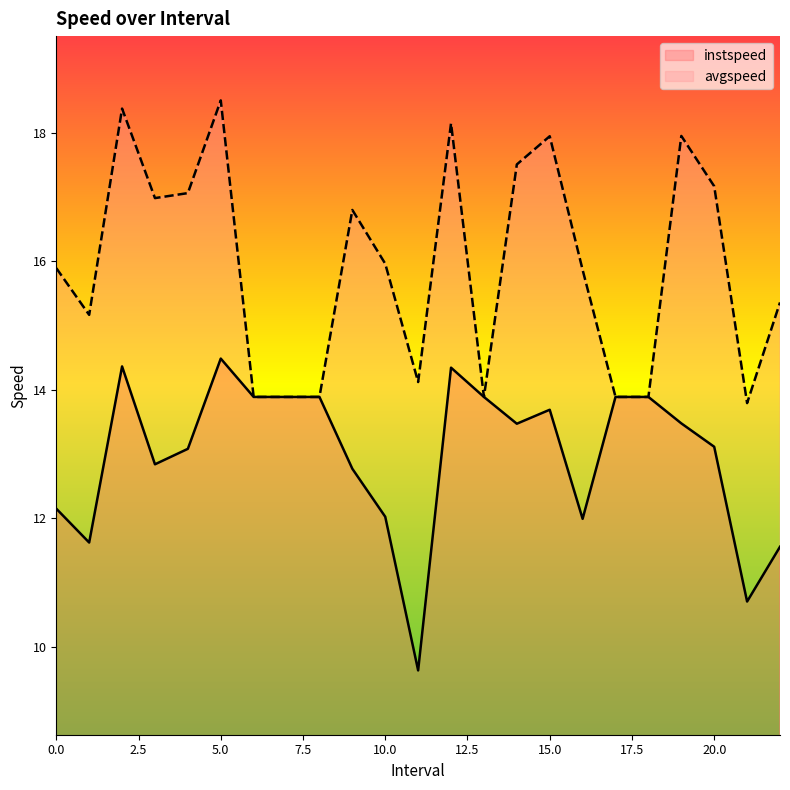

Between 1.0 and 21.0, which series saw the biggest shift?

avgspeed